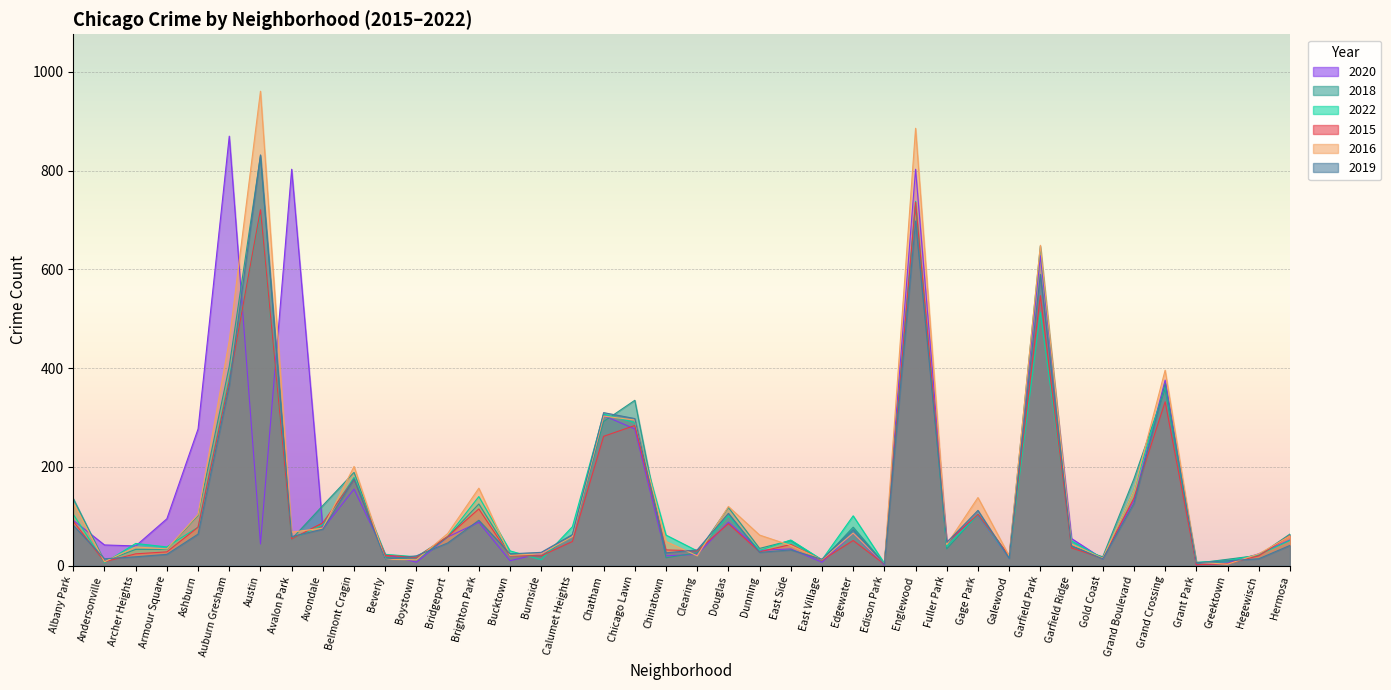

Is it true that 2019 equals 14 at Gold Coast?

True